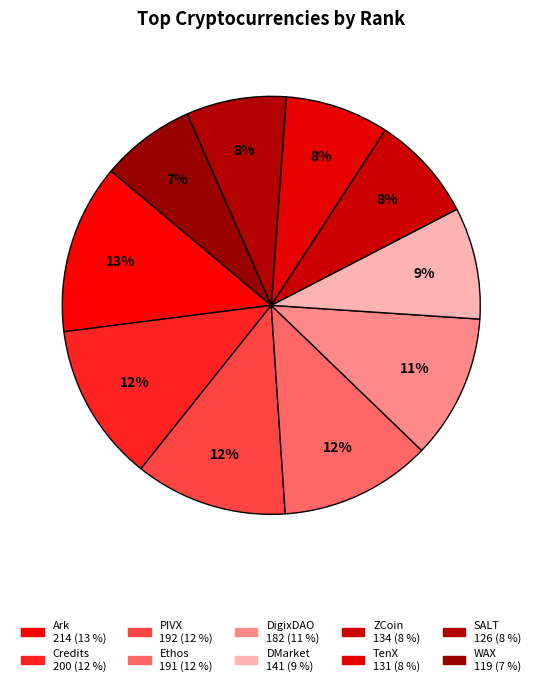

Count the number of slices in the pie.

10